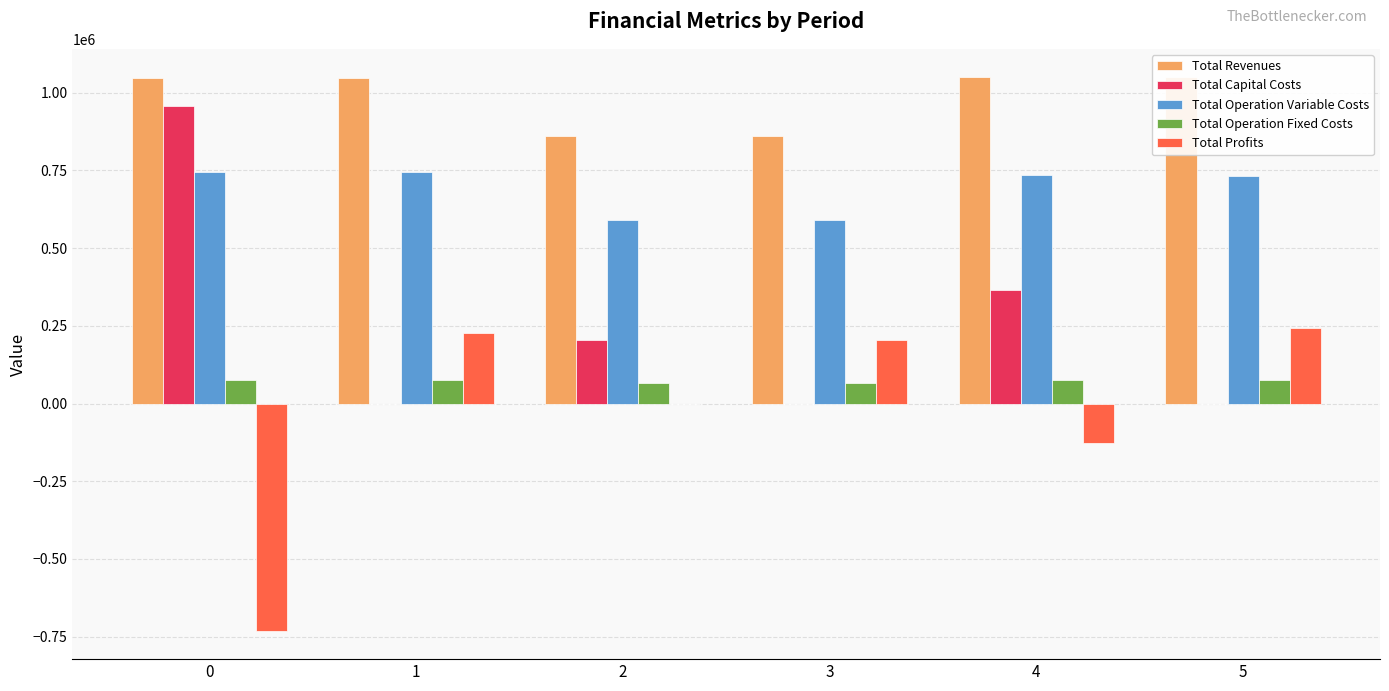

What is the maximum value shown in the chart?

1052101.4